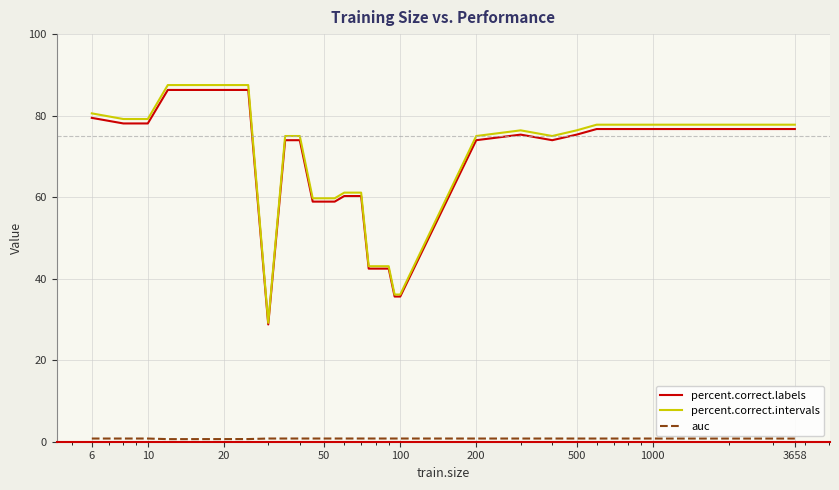

Reading left to right, transcribe all the data shown in this chart.

percent.correct.labels: 79.5	78.1	78.1	86.3	86.3	86.3	86.3	86.3	86.3	28.8	74.0	74.0	58.9	58.9	58.9	60.3	60.3	60.3	42.5	42.5	42.5	42.5	35.6	35.6	74.0	75.3	74.0	75.3	76.7	76.7	76.7	76.7	76.7	76.7
percent.correct.intervals: 80.6	79.2	79.2	87.5	87.5	87.5	87.5	87.5	87.5	29.2	75.0	75.0	59.7	59.7	59.7	61.1	61.1	61.1	43.1	43.1	43.1	43.1	36.1	36.1	75.0	76.4	75.0	76.4	77.8	77.8	77.8	77.8	77.8	77.8
auc: 0.8	0.8	0.8	0.6	0.6	0.6	0.6	0.6	0.7	0.8	0.8	0.8	0.8	0.8	0.8	0.8	0.8	0.8	0.8	0.8	0.8	0.8	0.8	0.8	0.8	0.8	0.8	0.8	0.8	0.8	0.8	0.8	0.8	0.8